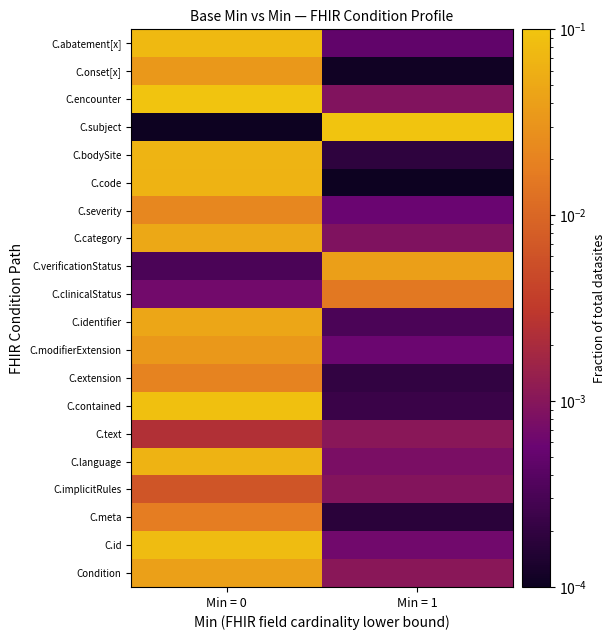

At which category is the sum across all series the highest?

Min = 0